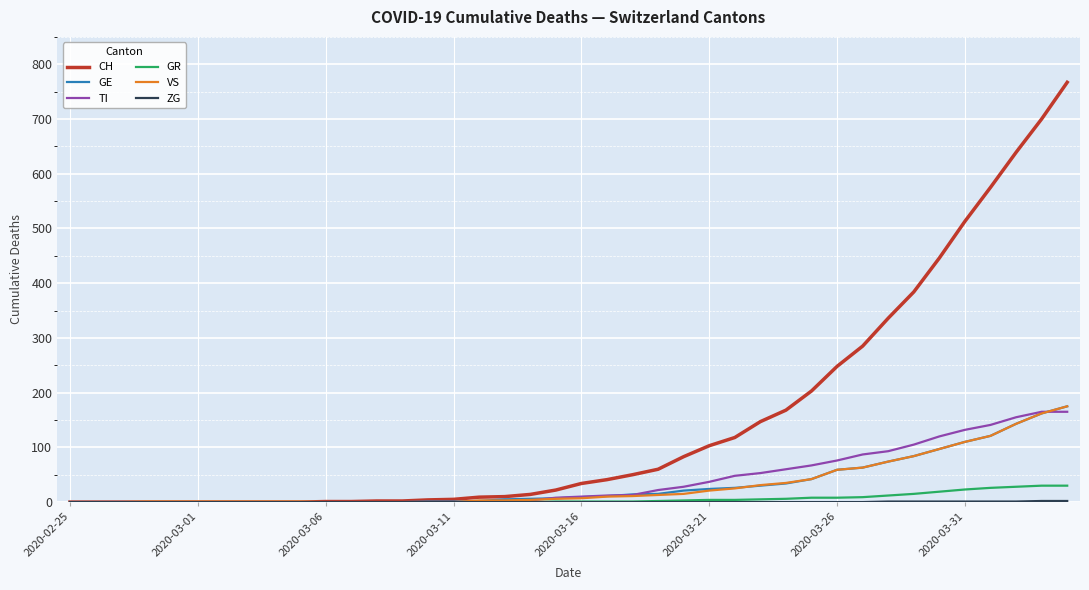

What is the maximum value for CH?

767